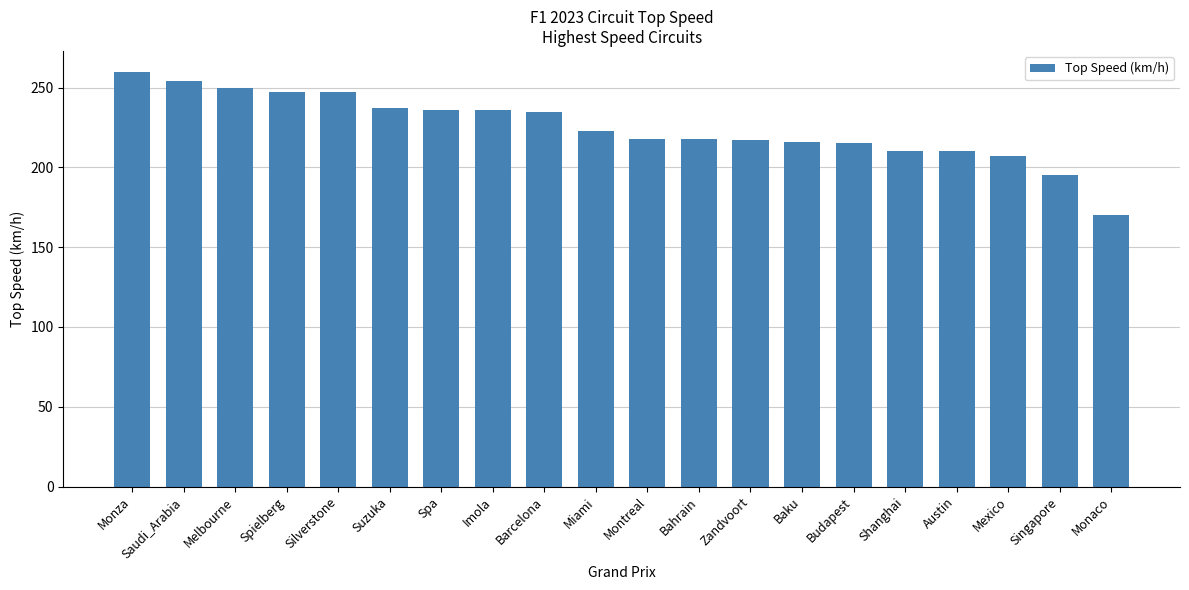

The value at Saudi_Arabia is 254. True or false?

True